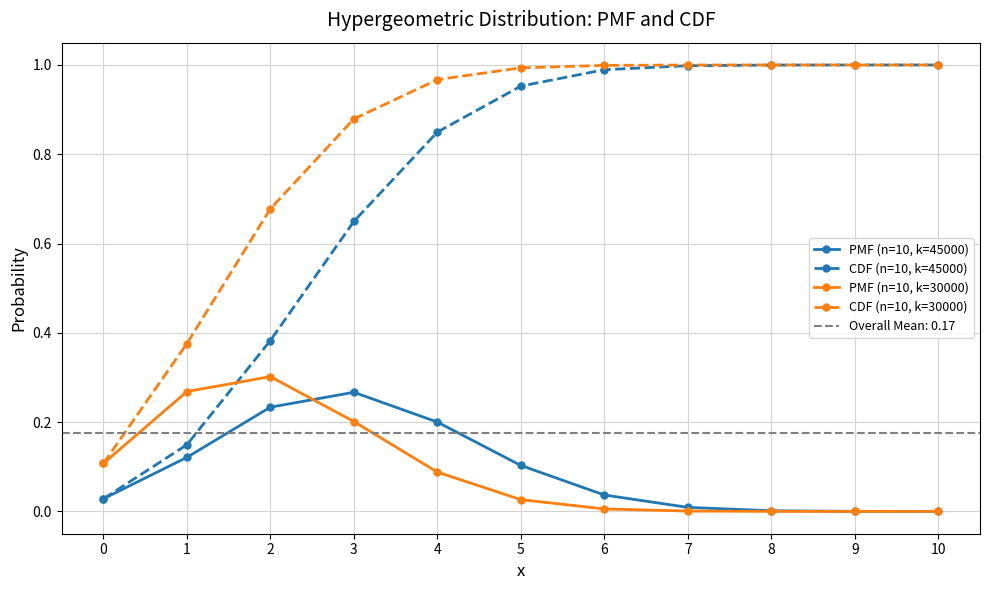

True or false: PMF (n=10, k=30000) has more than 1 interior local peaks.

False